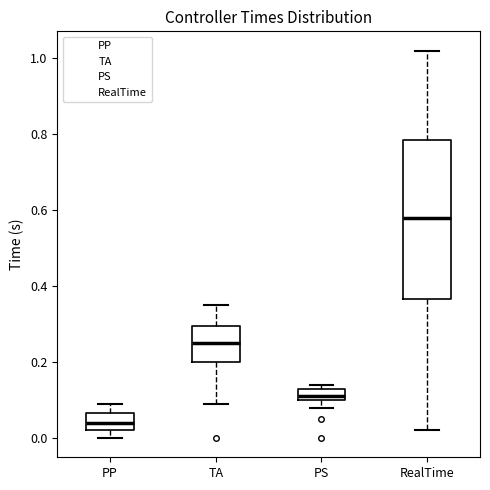

Which box is the tallest, from its lower edge to its upper edge?

RealTime